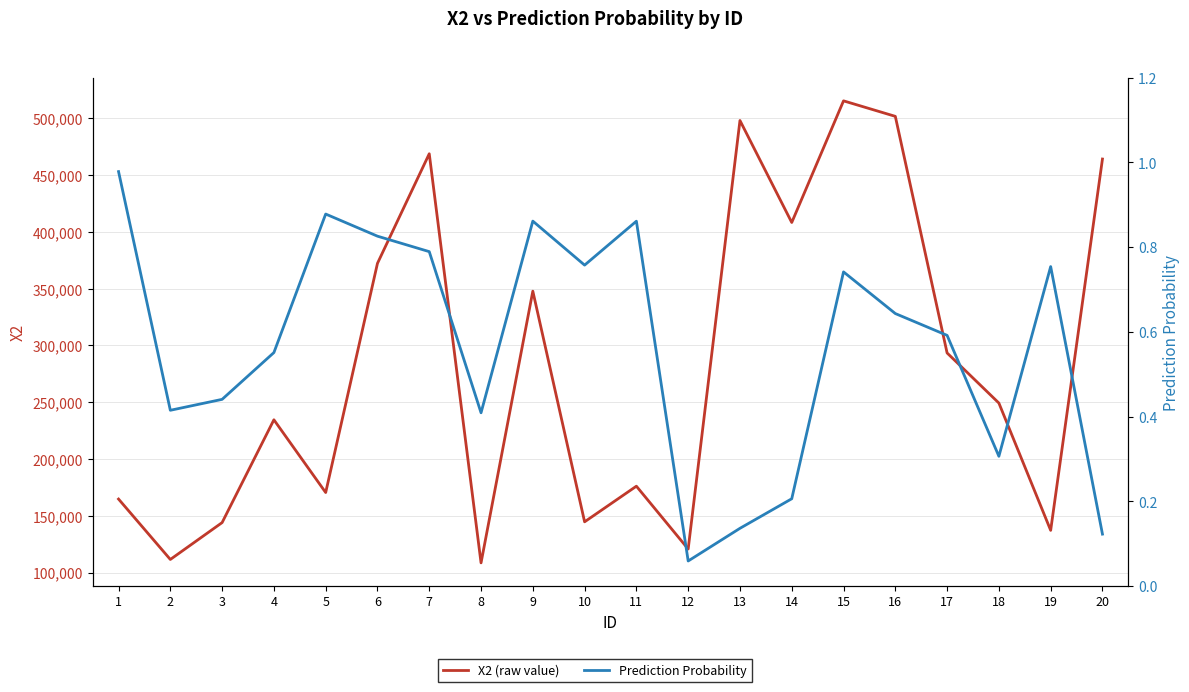

The value of X2 (raw value) at 11 is 176040.0. True or false?

True